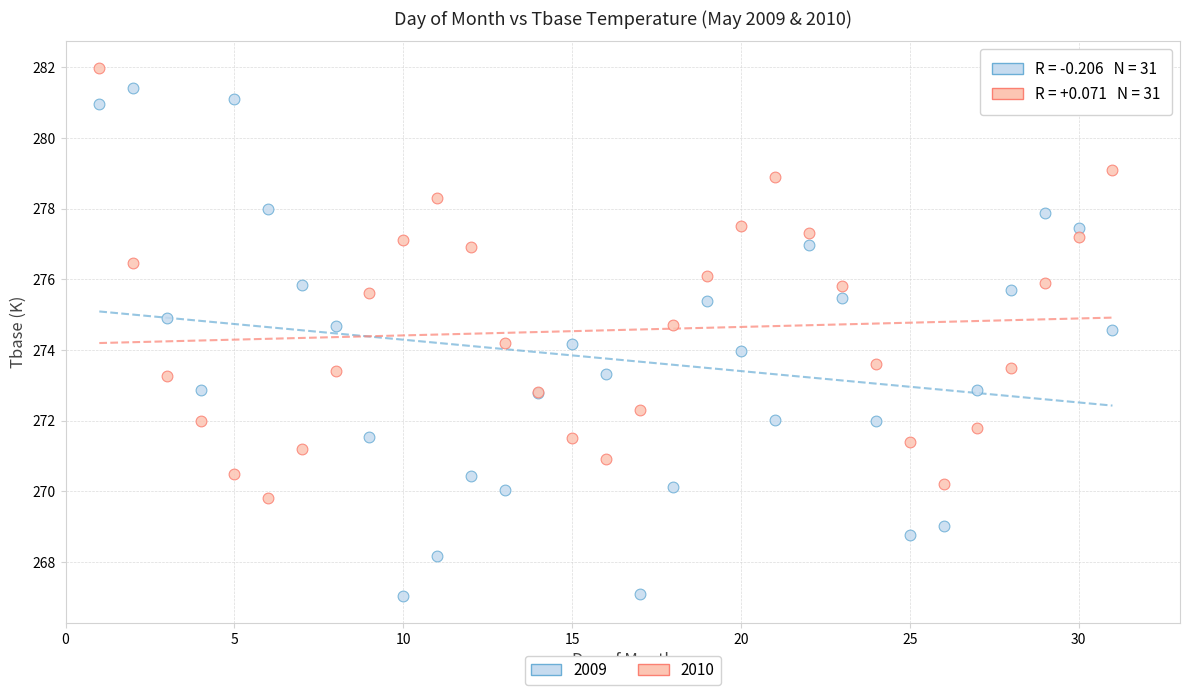

Which series contains the lowest Y value?

2009